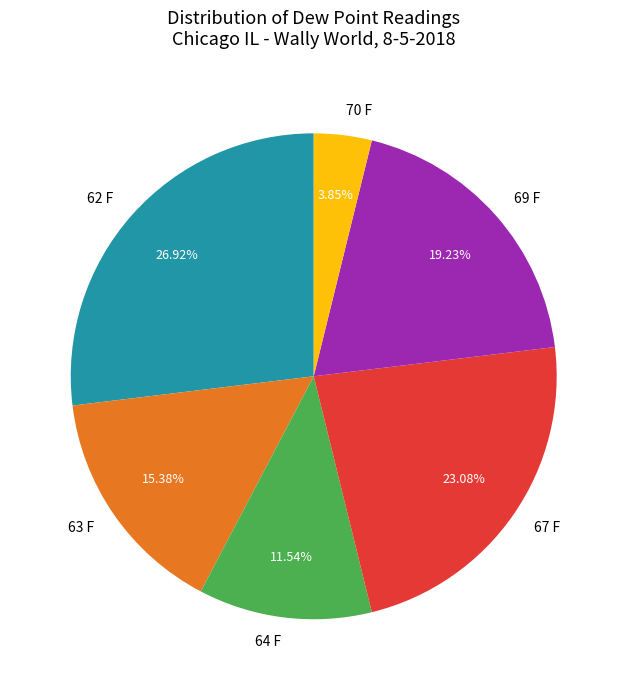

Approximately how many times larger is the value at 63 F compared to 67 F?

0.7